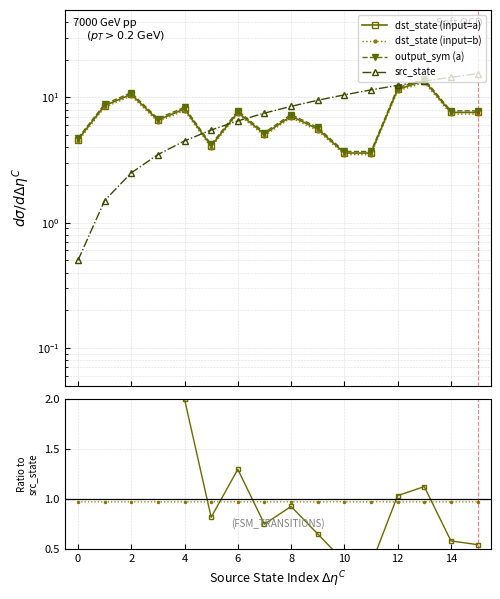

What is the greatest value displayed?

15.5